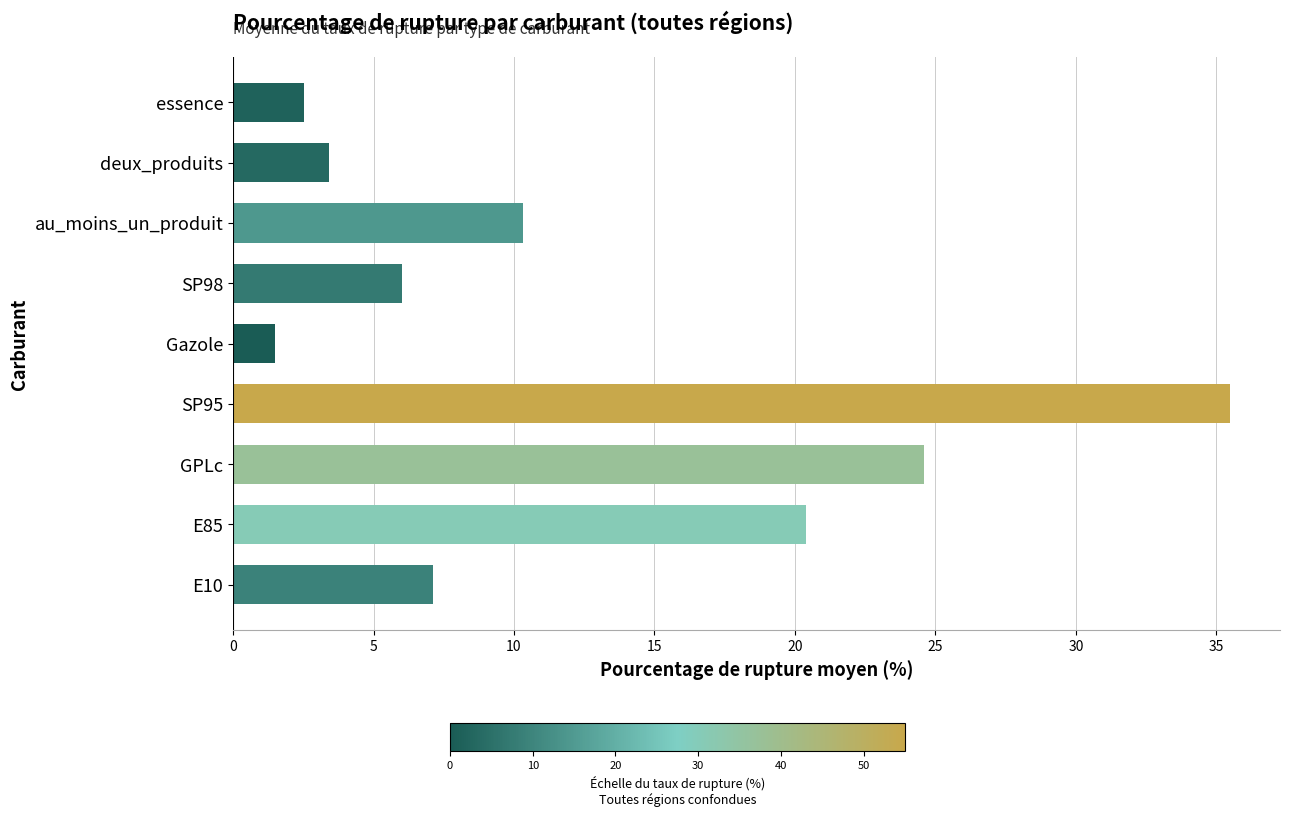

How many bars are there in total?

9